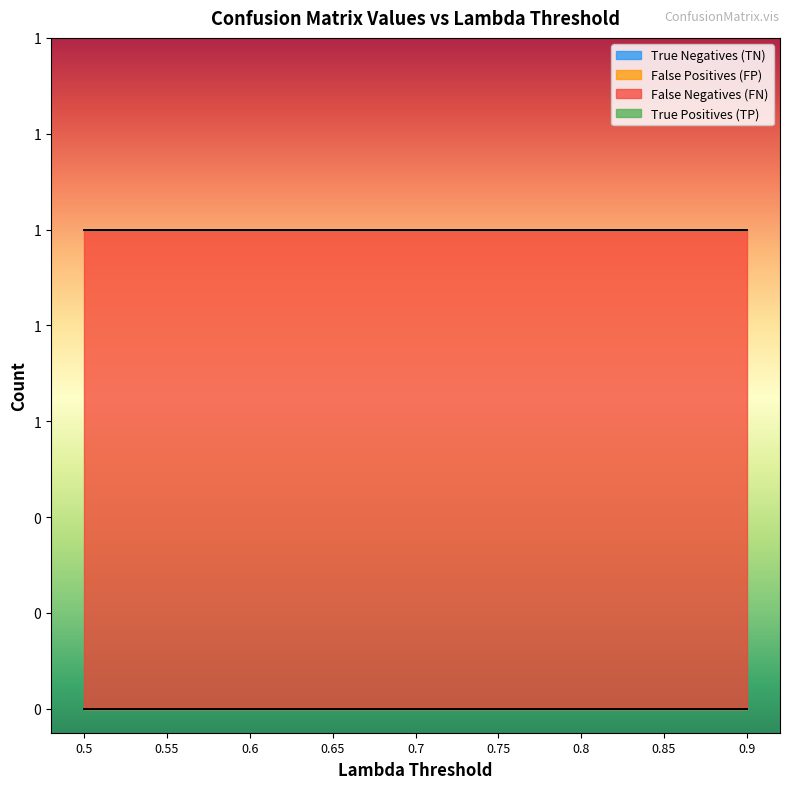

At which category is the sum across all series the highest?

0.5